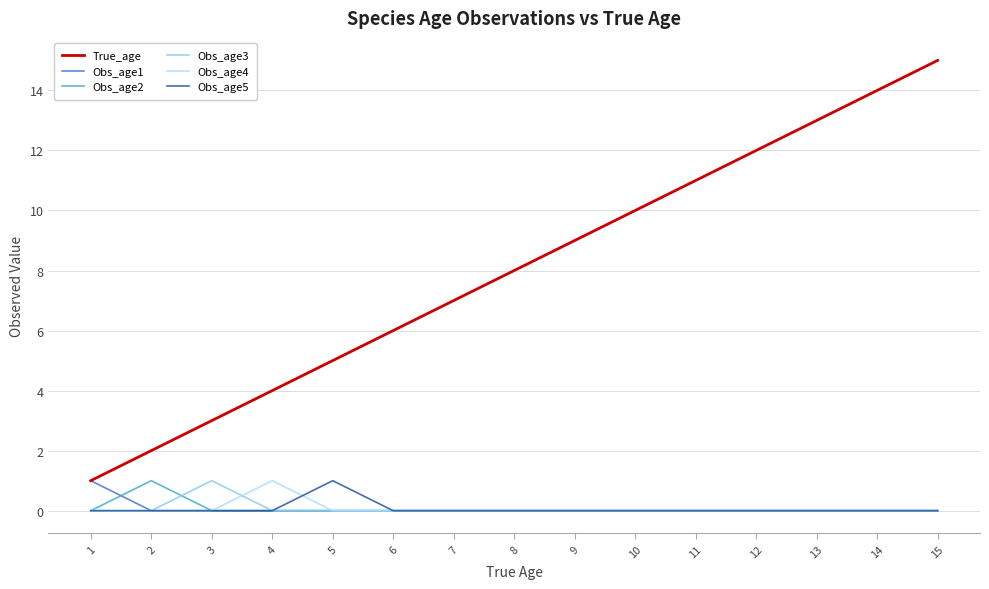

True or false: Obs_age4 and True_age intersect in this chart.

False